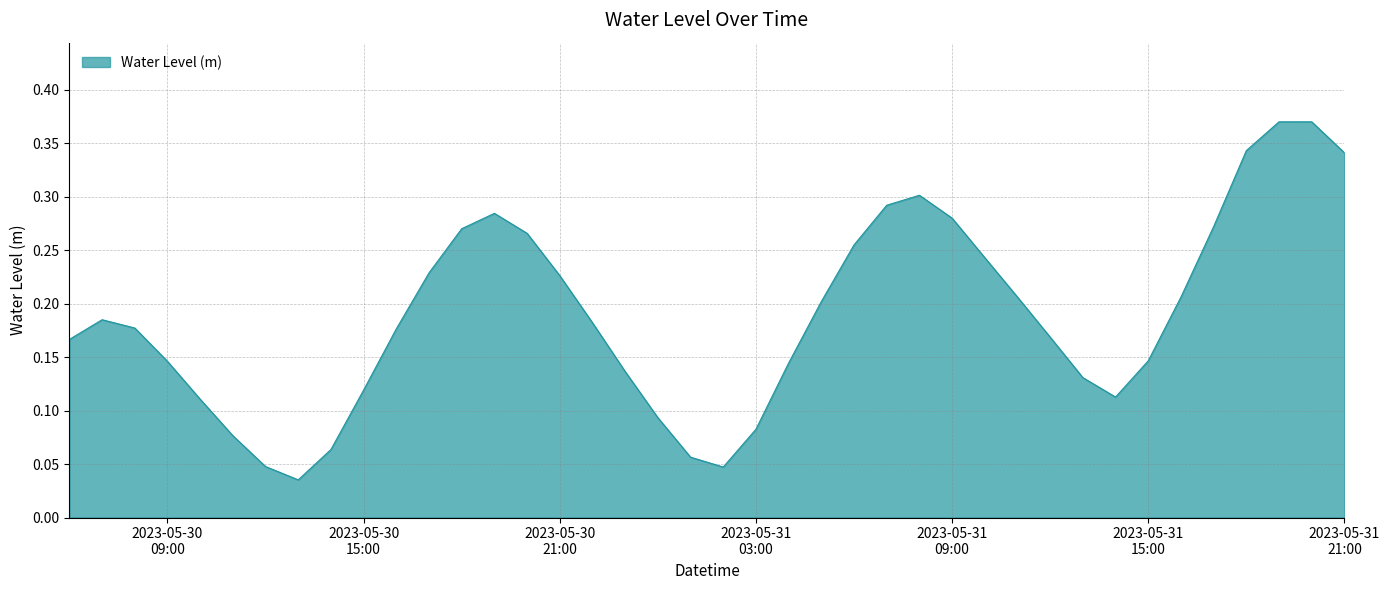

At which label is the value closest to 0?

2023-05-30 13:00:00